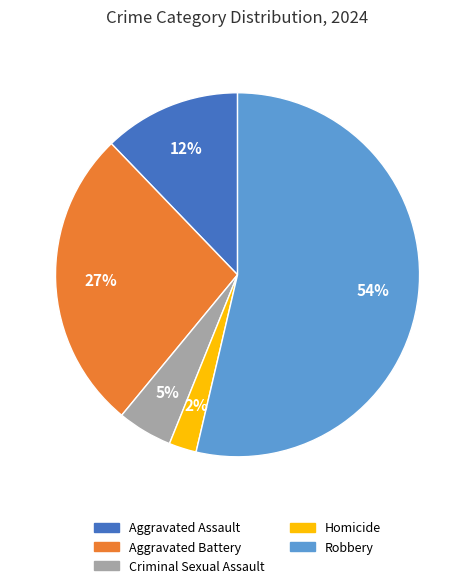

Do Homicide and Aggravated Battery together represent more than half of the pie?

No